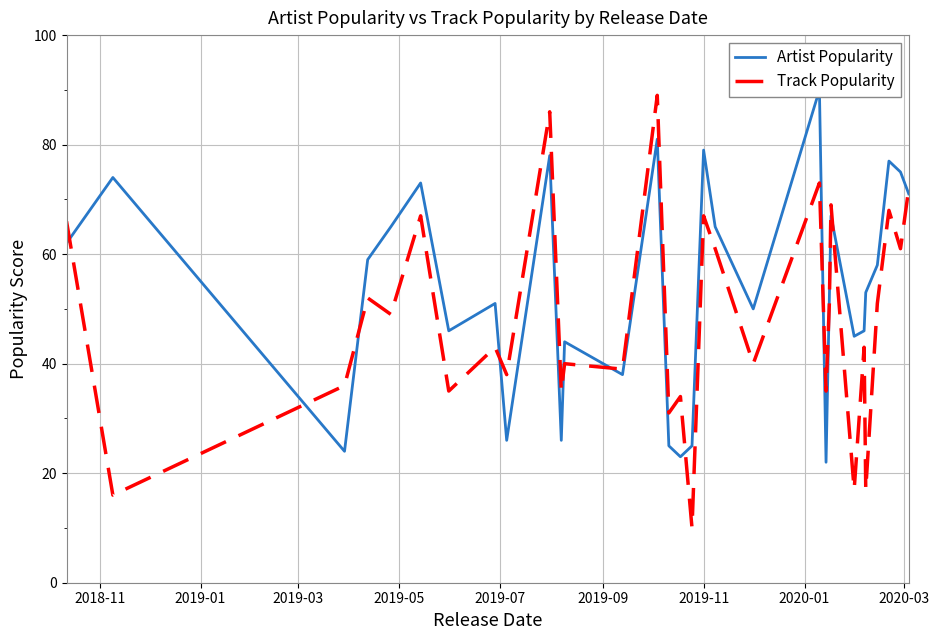

Reading left to right, extract all data points from this chart.

Artist Popularity: 62	74	24	59	65	73	46	51	26	78	26	44	38	81	25	23	25	79	65	50	90	22	52	67	45	46	53	58	77	75	71
Track Popularity: 66	16	36	52	49	67	35	43	38	86	35	40	39	89	31	34	10	67	61	40	73	35	51	69	17	43	17	51	68	61	72